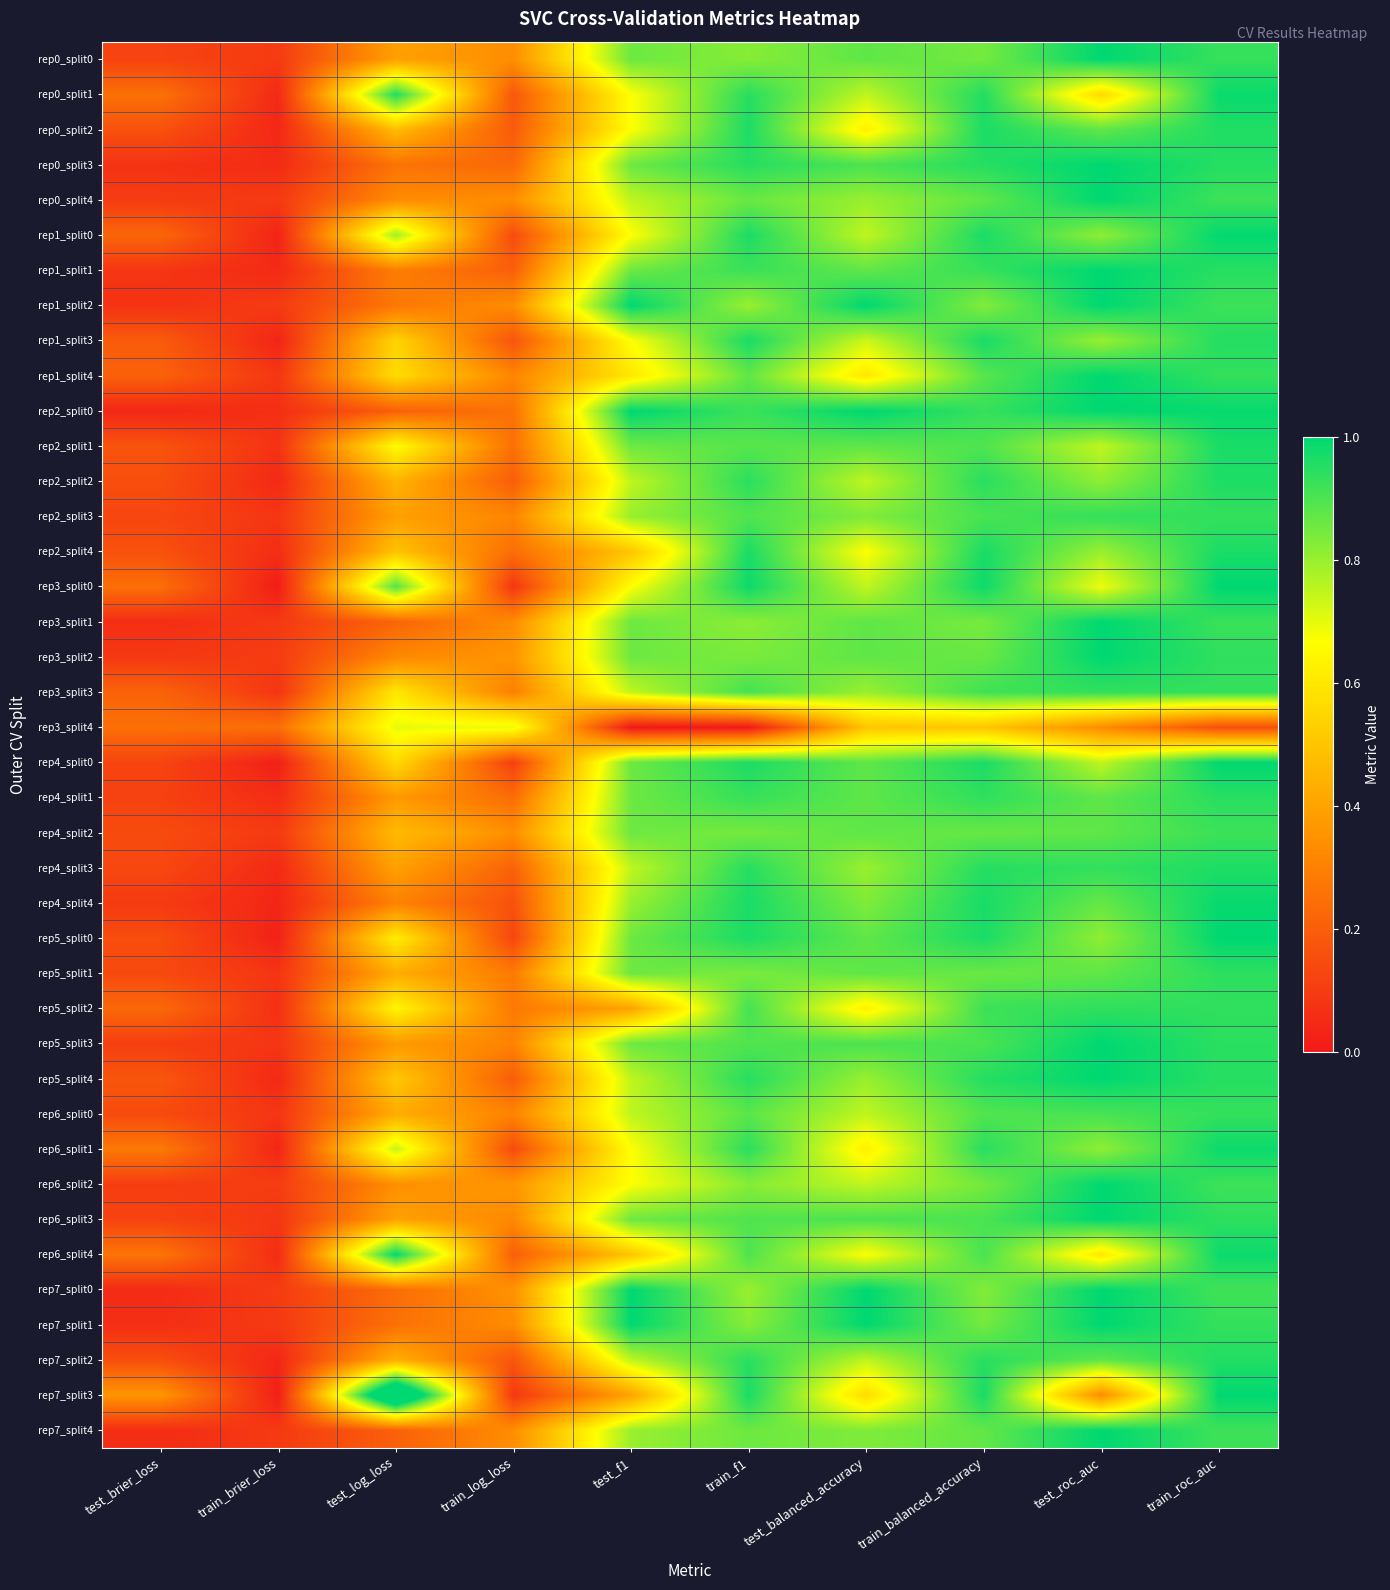

Rank the series by their maximum value, from lowest to highest.

rep3_split4, rep4_split2, rep6_split0, rep2_split3, rep3_split3, rep5_split2, rep5_split1, rep4_split1, rep7_split2, rep4_split3, rep2_split2, rep0_split2, rep2_split1, rep1_split3, rep2_split4, rep6_split1, rep0_split1, rep4_split4, rep1_split0, rep6_split4, rep0_split0, rep0_split3, rep0_split4, rep1_split1, rep1_split2, rep1_split4, rep2_split0, rep3_split0, rep3_split1, rep3_split2, rep4_split0, rep5_split0, rep5_split3, rep5_split4, rep6_split2, rep6_split3, rep7_split0, rep7_split1, rep7_split4, rep7_split3